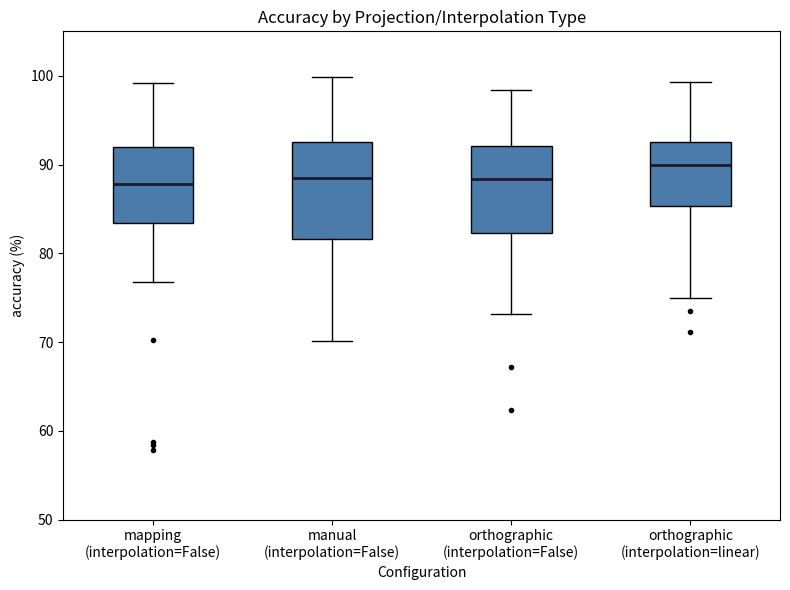

Comparing the boxes themselves (not the whiskers), which one is the tallest?

manual (interpolation=False)